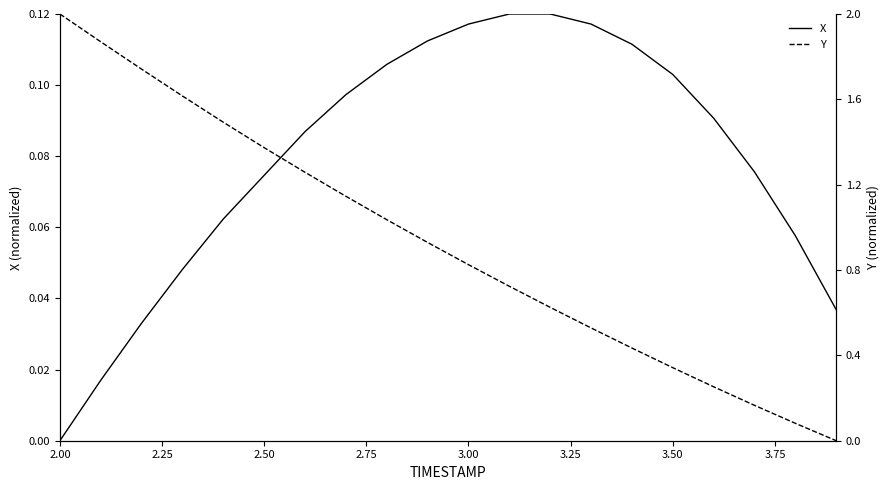

Reading left to right, transcribe all the data shown in this chart.

X: 0.0	0.0	0.0	0.0	0.1	0.1	0.1	0.1	0.1	0.1	0.1	0.1	0.1	0.1	0.1	0.1	0.1	0.1	0.1	0.0
Y: 2.0	1.9	1.7	1.6	1.5	1.4	1.3	1.1	1.0	0.9	0.8	0.7	0.6	0.5	0.4	0.3	0.3	0.2	0.1	0.0